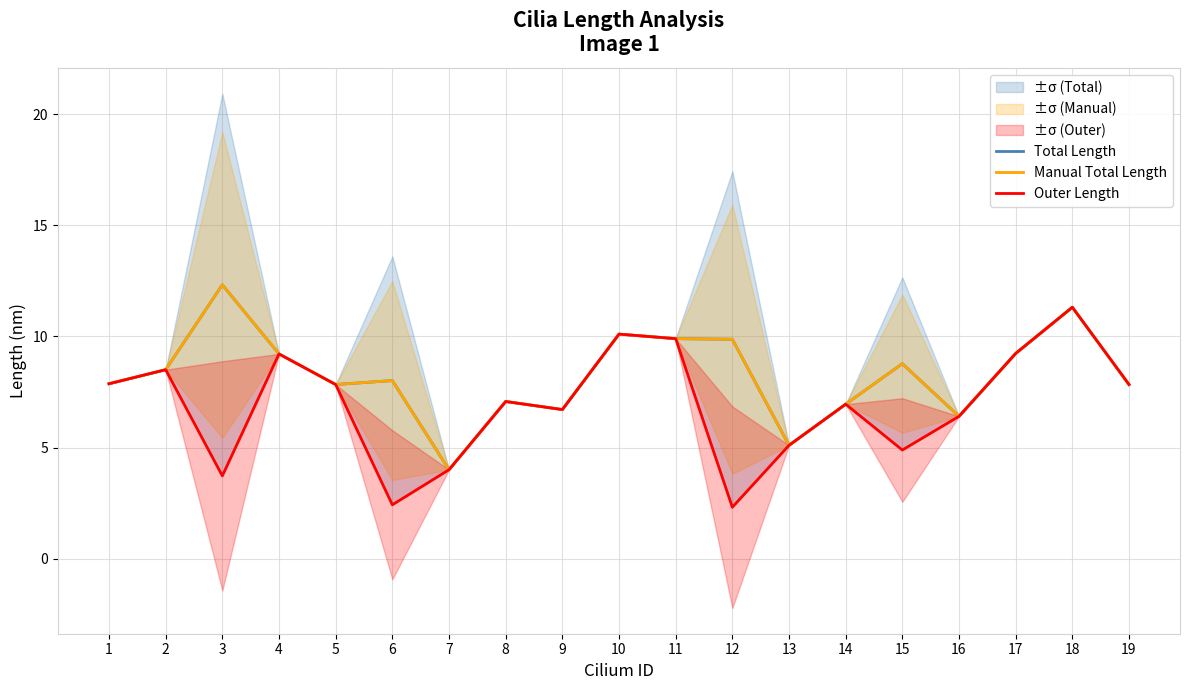

How many interior local valleys does the Outer Length series have?

5